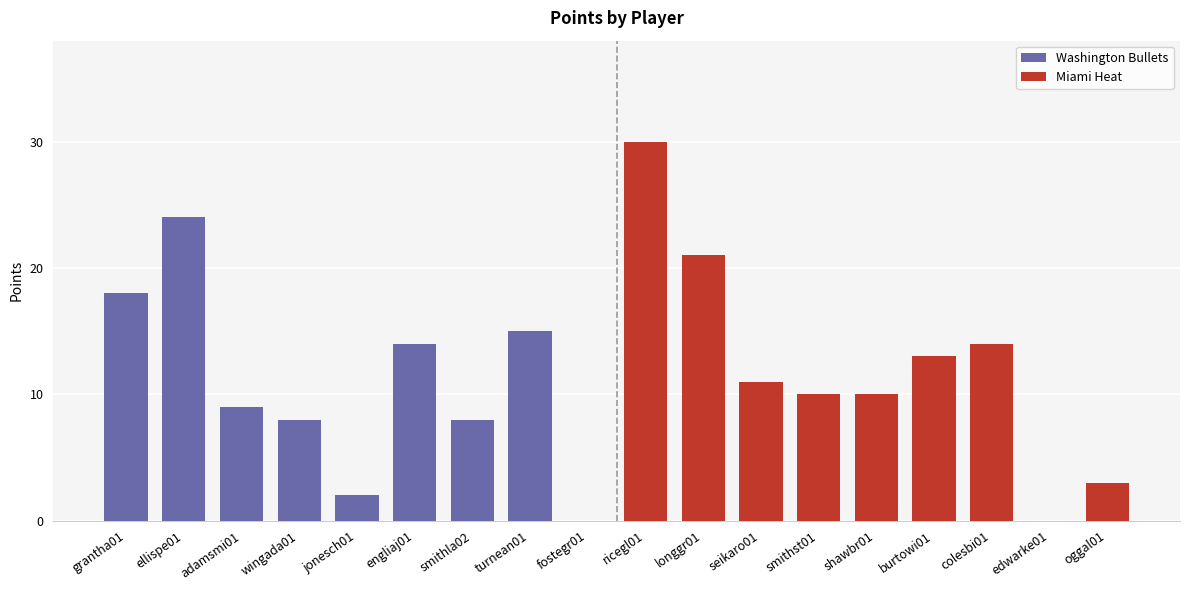

Reading right to left, list all the values displayed in this chart.

Washington Bullets: 0	15	8	14	2	8	9	24	18
Miami Heat: 3	0	14	13	10	10	11	21	30